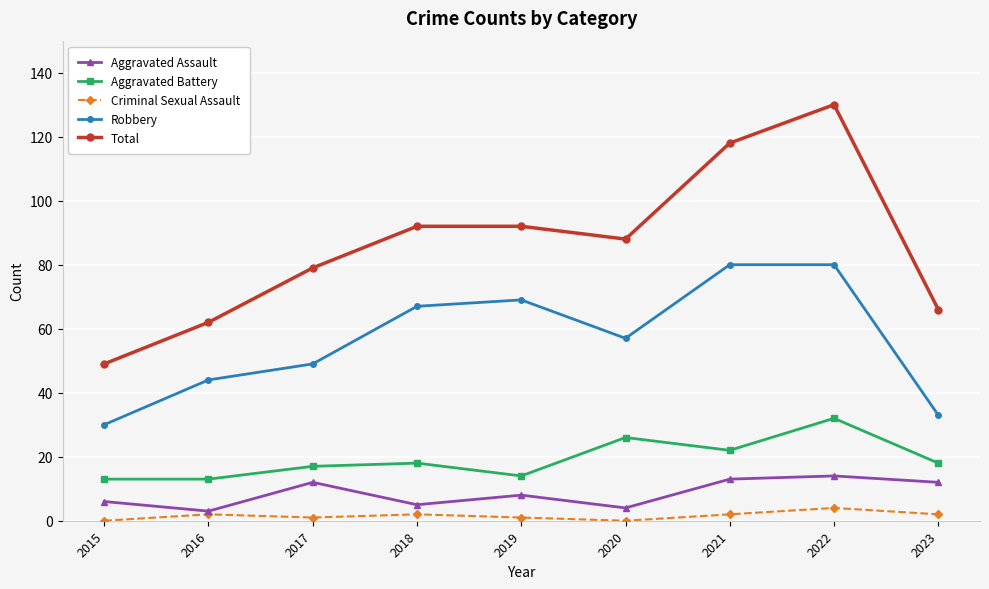

Is the value of Robbery at 2023 greater than the value of Criminal Sexual Assault at 2021?

Yes